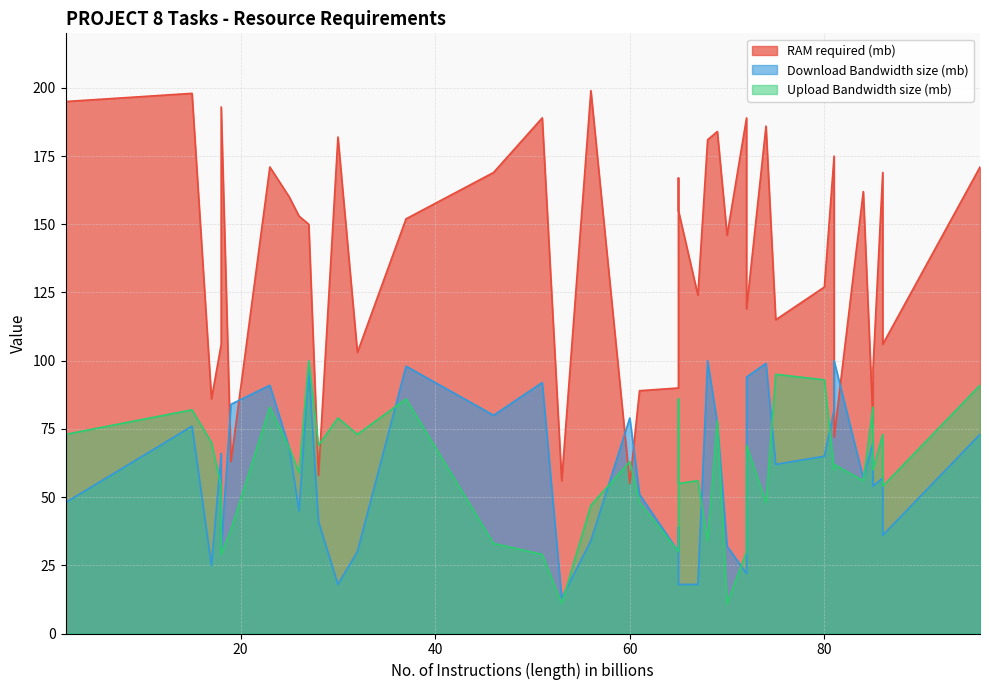

Which series has the largest range (max minus min)?

RAM required (mb)